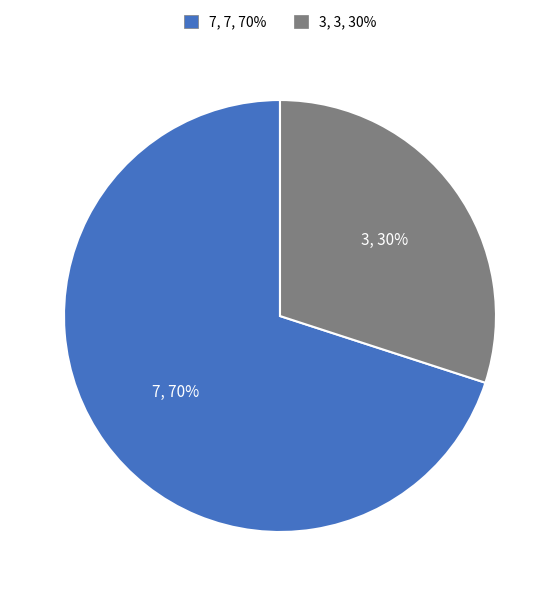

Which category accounts for the majority?

7